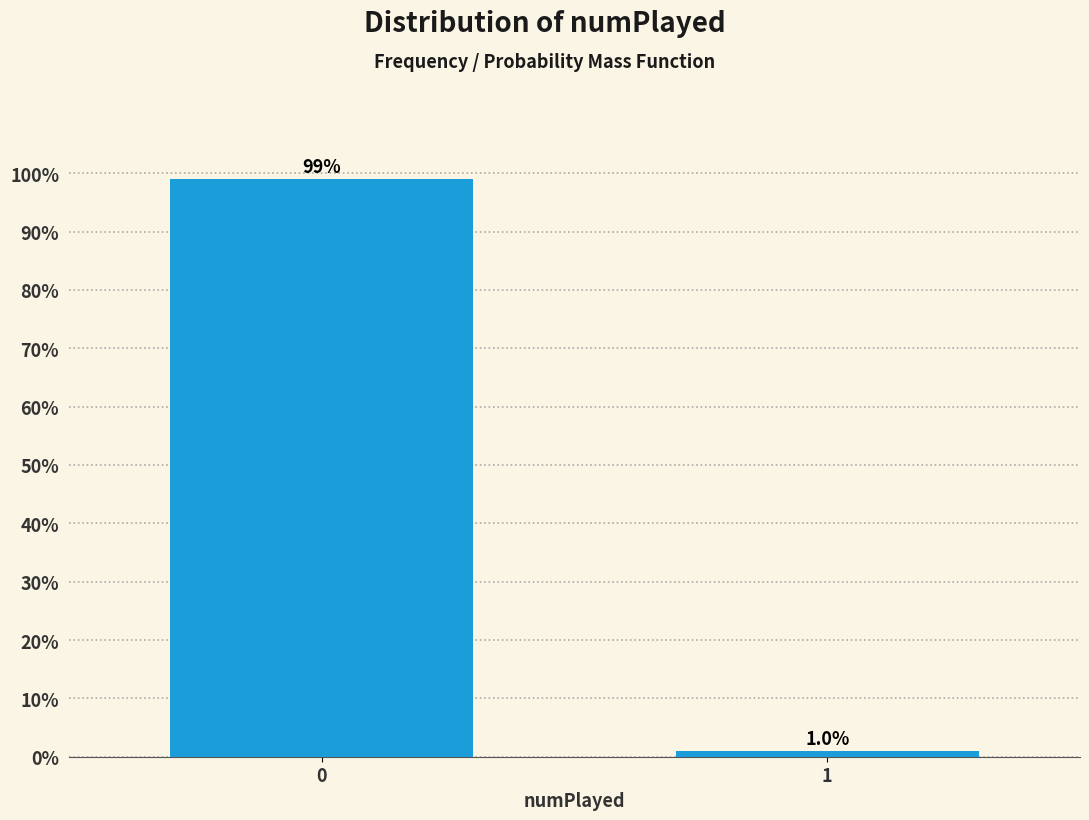

Reading right to left, what are all the values shown in this chart?

1=1.0	0=99.0